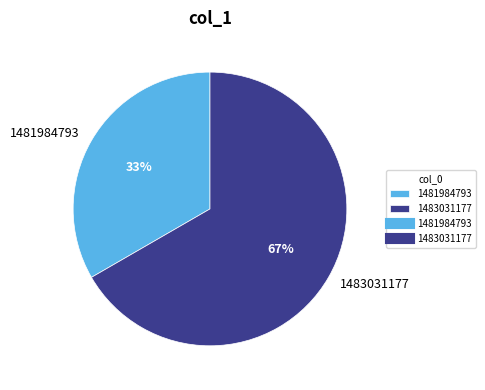

Which category has the biggest portion of the pie?

1483031177